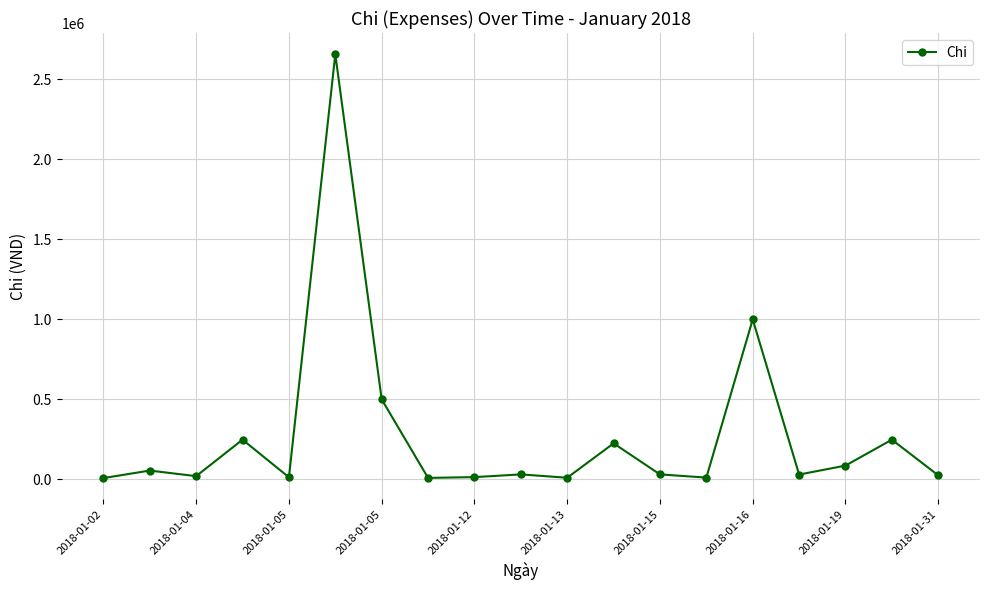

How many data points does each series have?

19